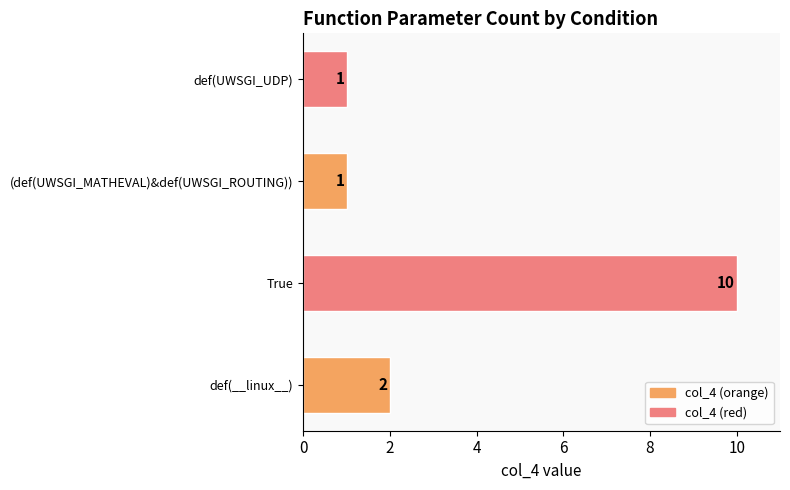

How many series are shown in this chart?

1